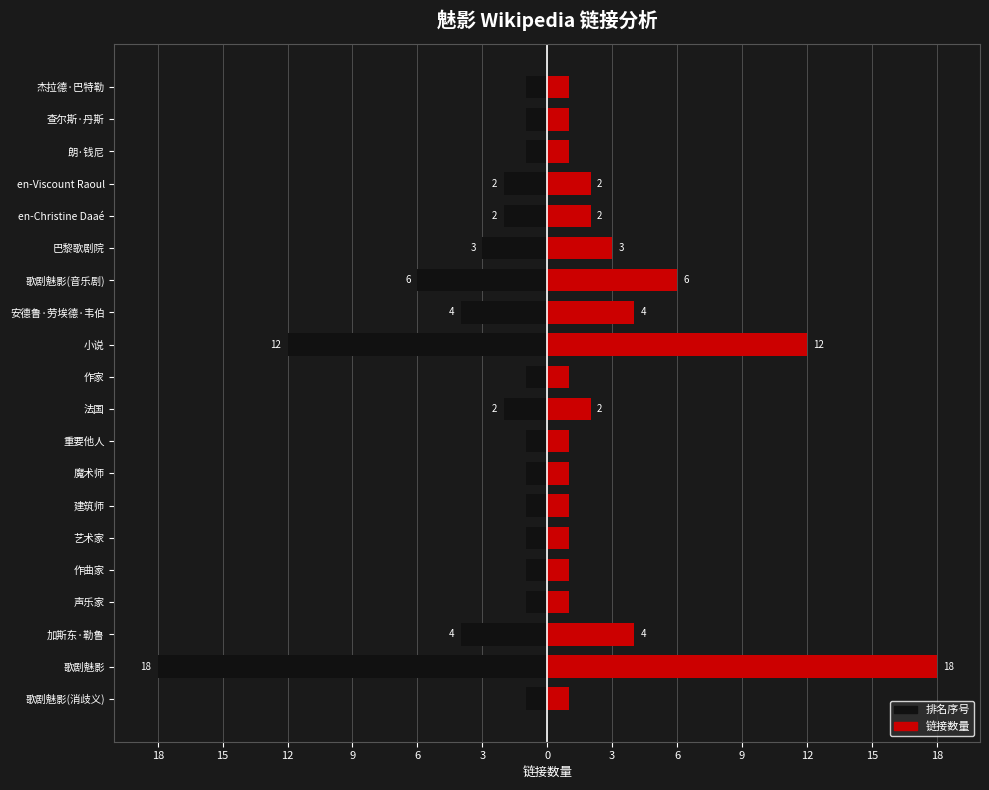

How many bars are there in each group?

2